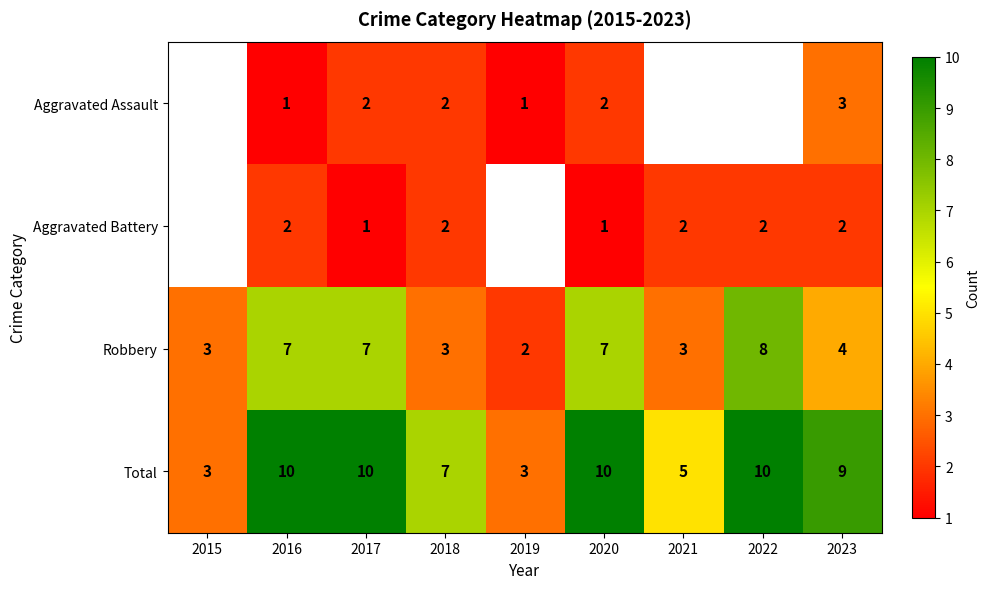

At which category is the sum across all series the highest?

2016